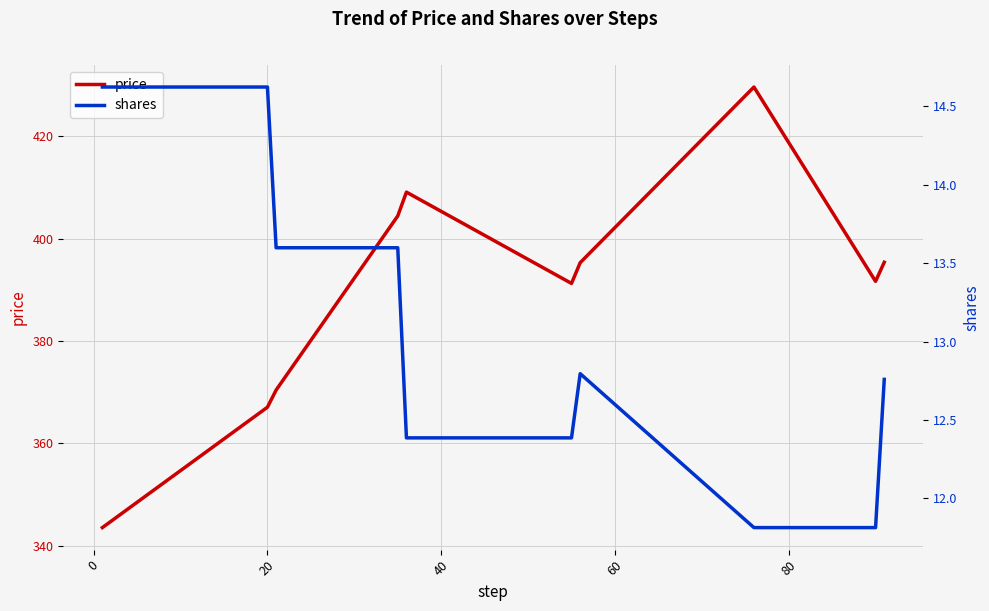

What is the lowest value of the price series?

343.6